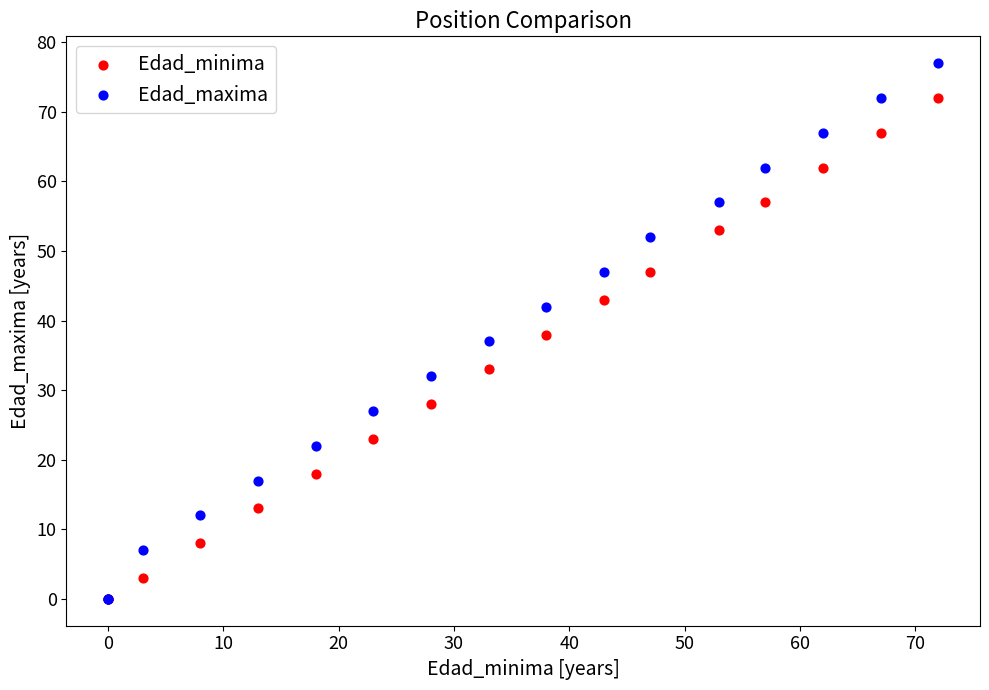

What are all the series names shown in the legend?

Edad_minima, Edad_maxima